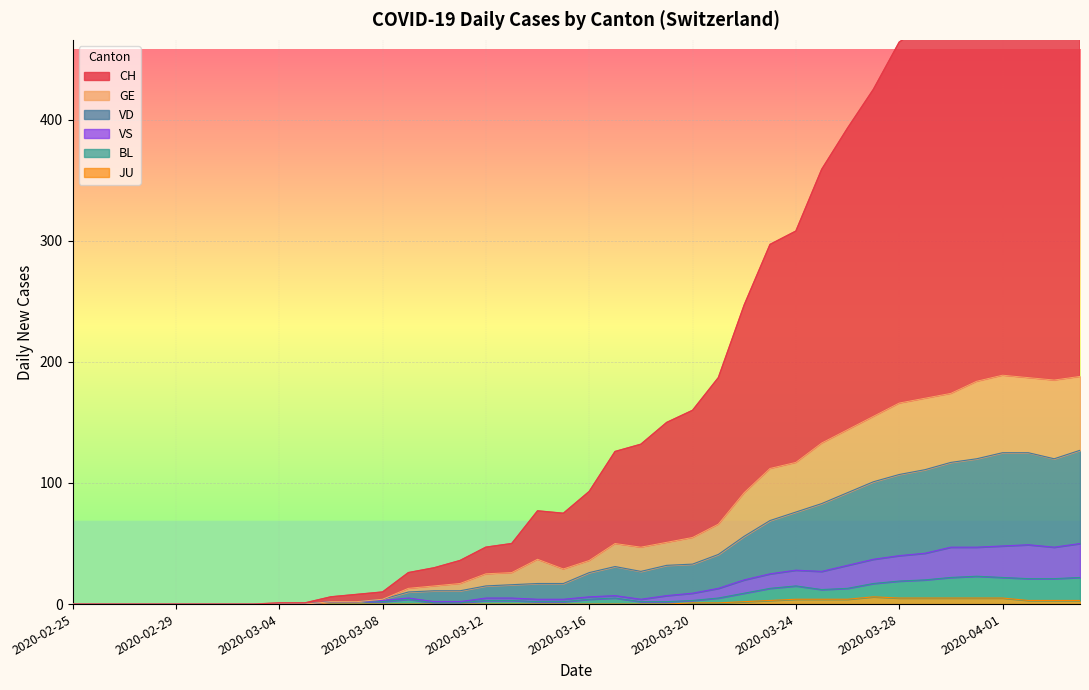

How many values in the BL series are below 3?

19